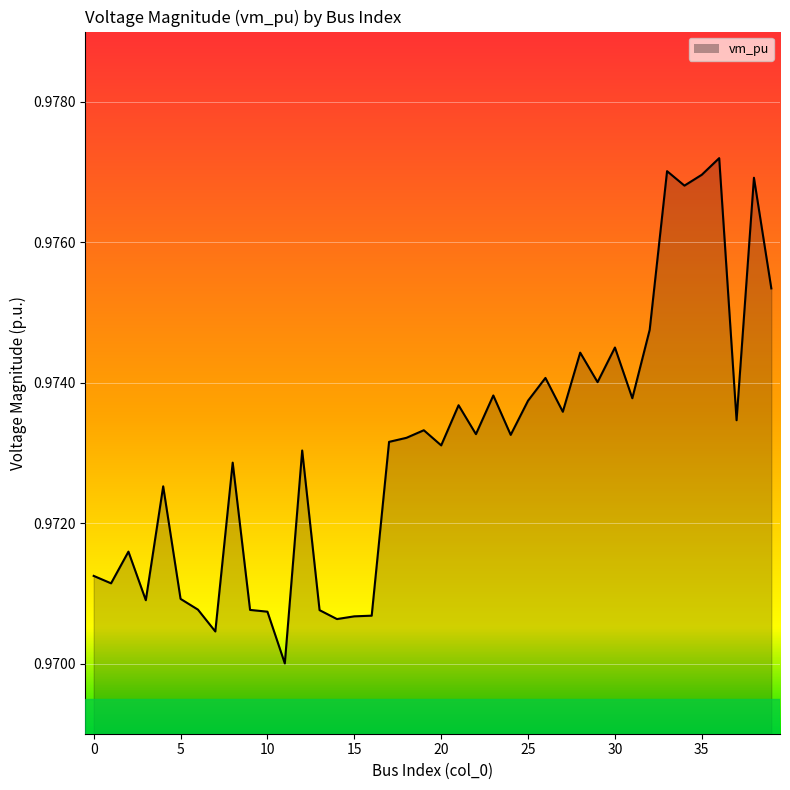

How many points are lower than both their immediate neighbors (excluding endpoints)?

13